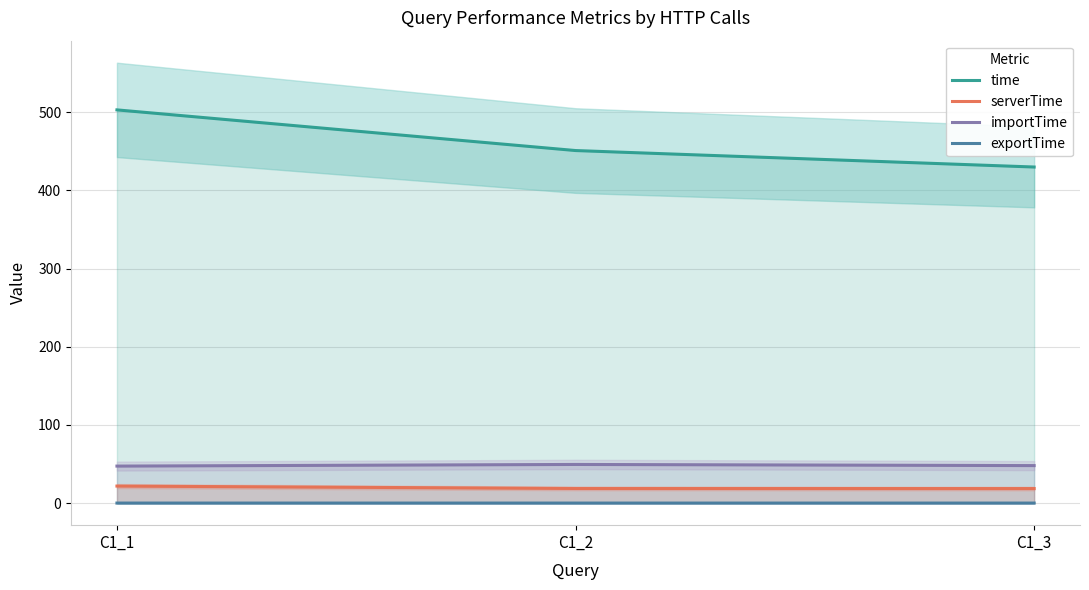

Reading left to right, extract all data points from this chart.

time: C1_1=503.0	C1_2=451.0	C1_3=429.9
serverTime: C1_1=21.8	C1_2=18.8	C1_3=18.7
importTime: C1_1=47.4	C1_2=49.5	C1_3=48.0
exportTime: C1_1=0.1	C1_2=0.1	C1_3=0.1